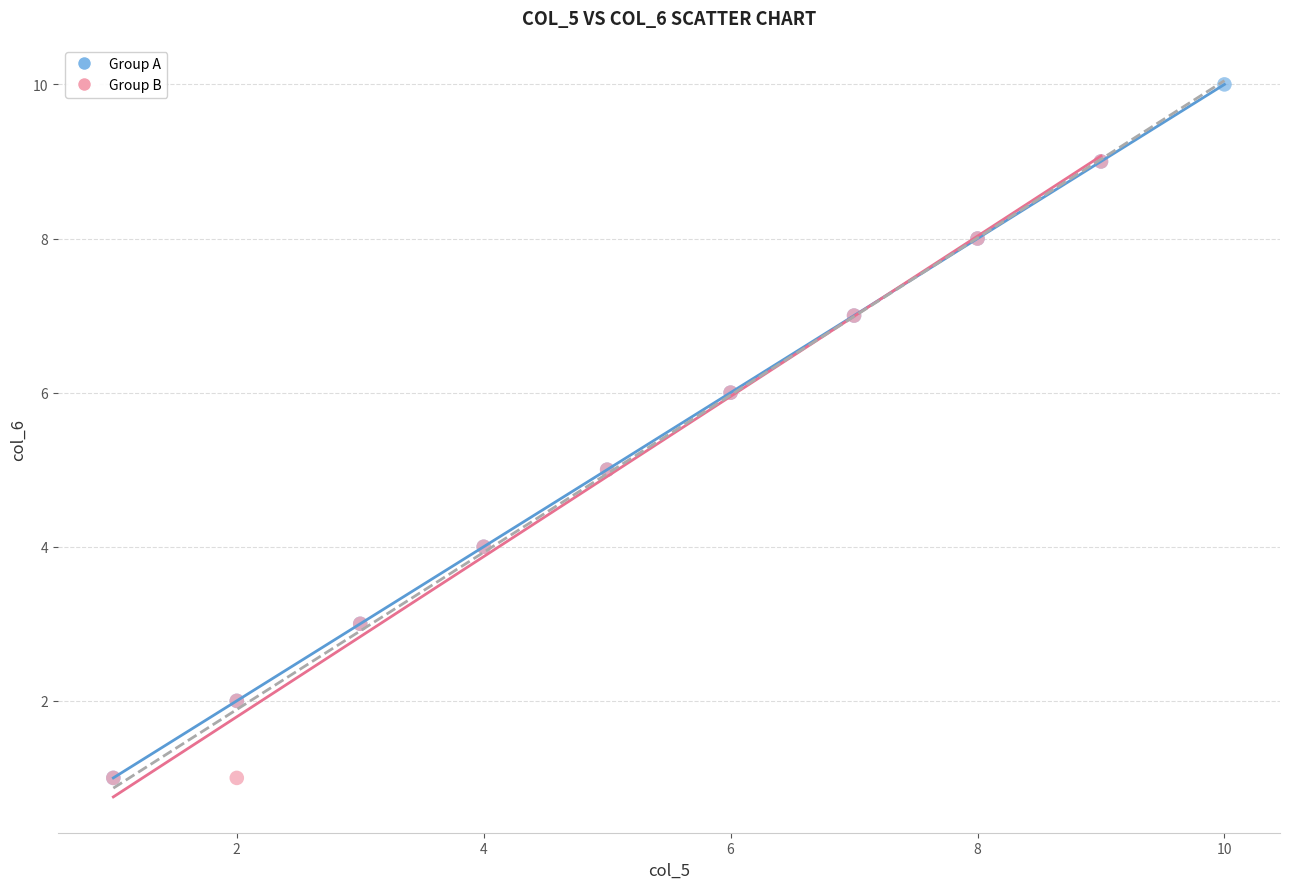

Which series has the widest spread of Y values?

Group A